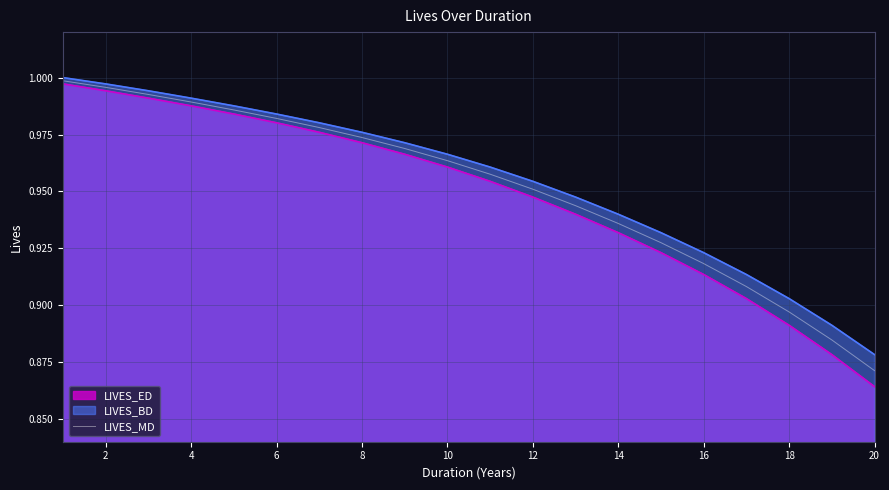

What value does the data have at 2?

1.0